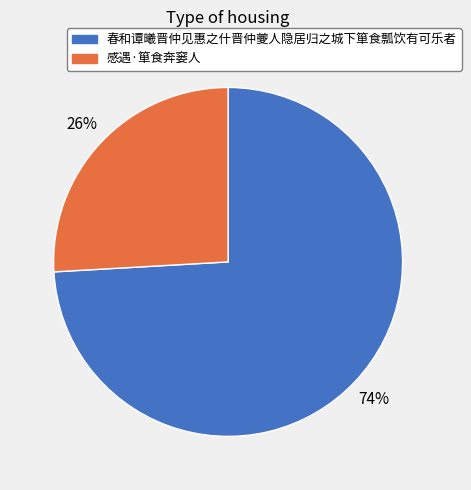

How many slices are in this pie chart?

2